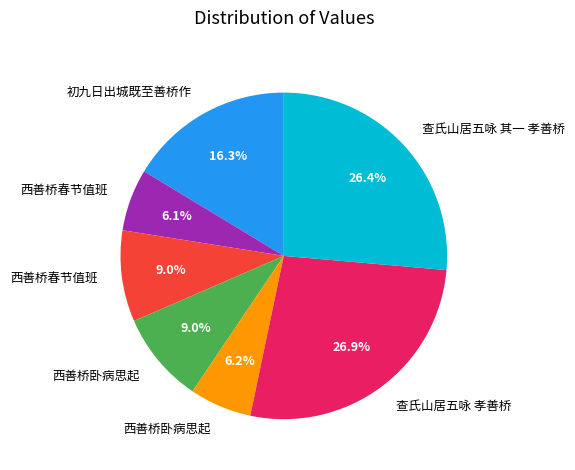

Does any single category account for the majority?

No